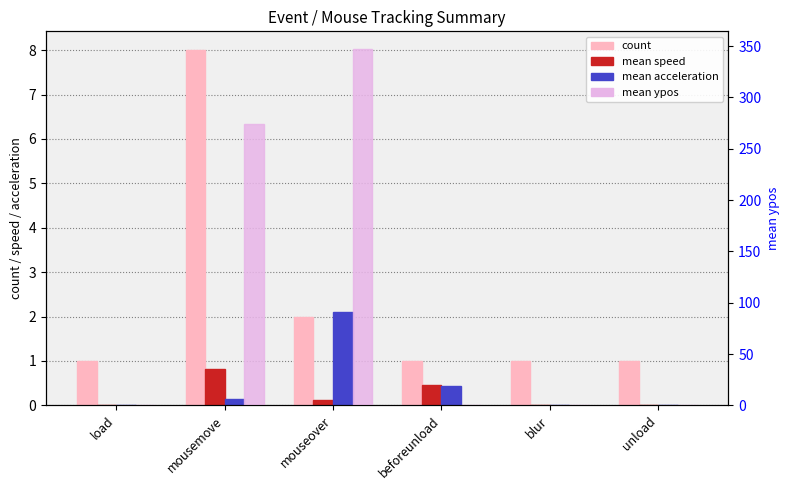

Which category has the highest value in the mean acceleration series?

mouseover